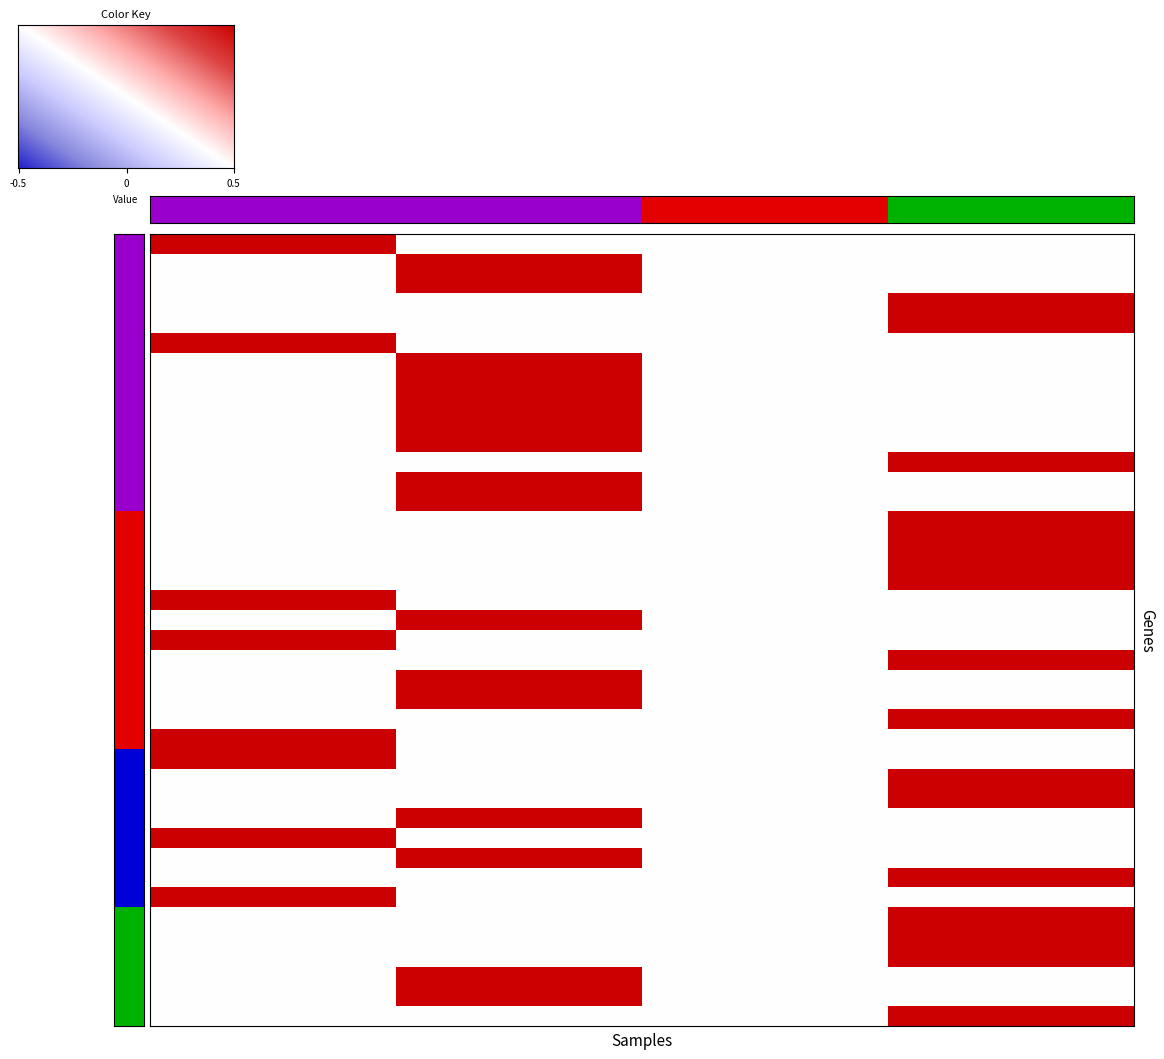

Is the value of False_False at 10 greater than the value of True_False at 11?

No